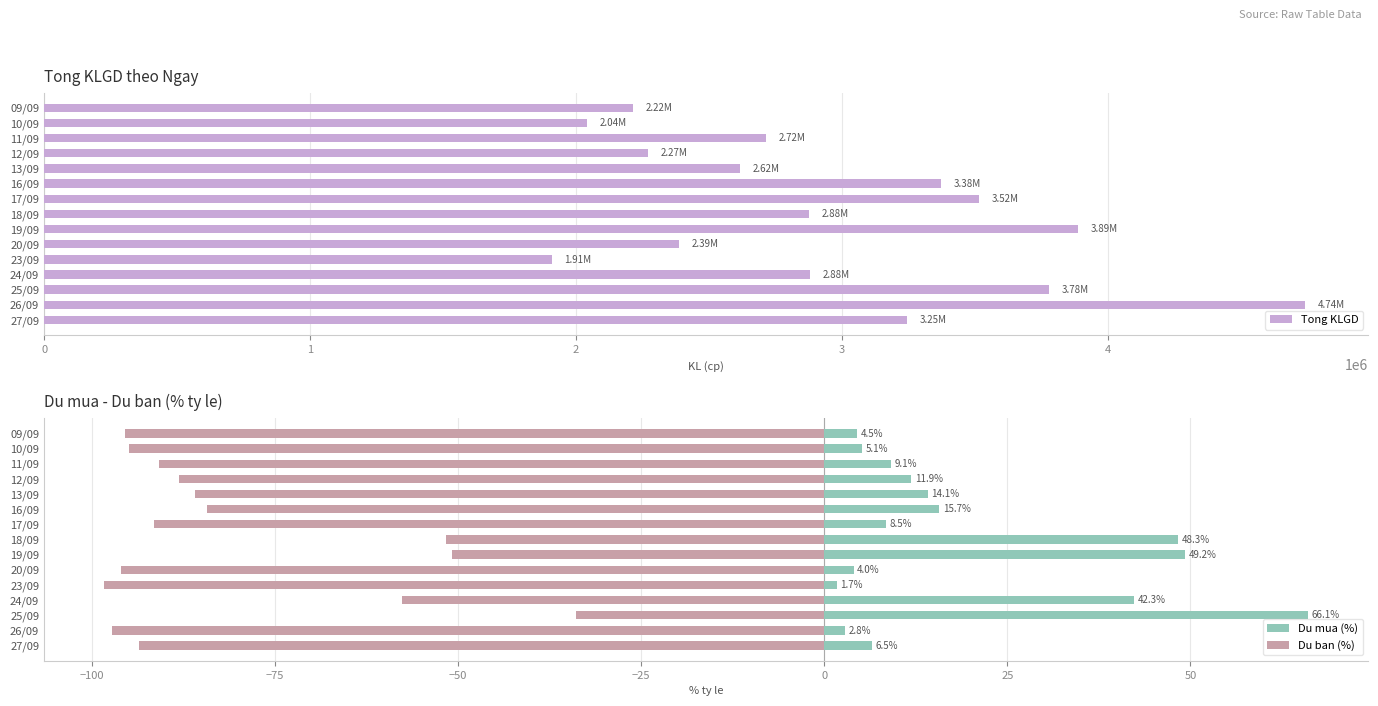

List the series in order of their peak value, highest first.

Tong KLGD, Du mua (%), Du ban (%)